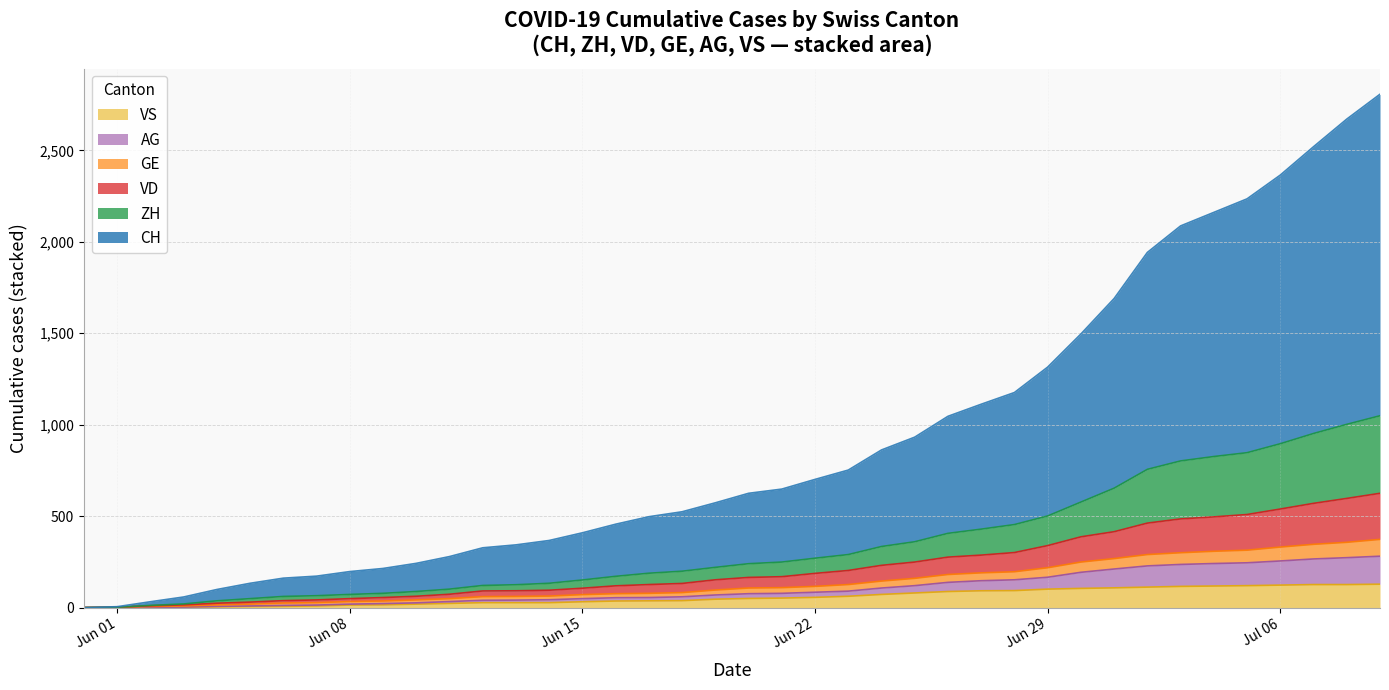

What is the highest value of the VS series?

128